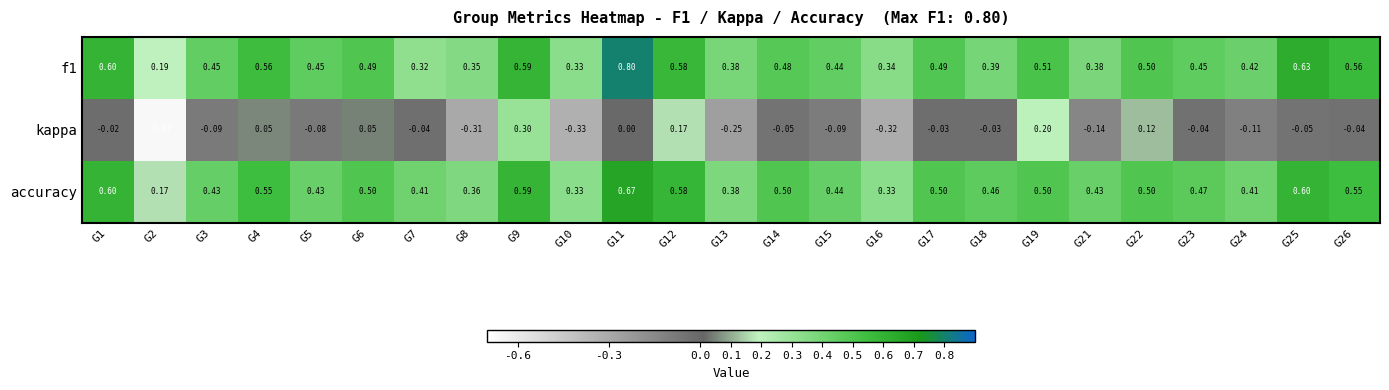

Which series has the largest range (max minus min)?

kappa